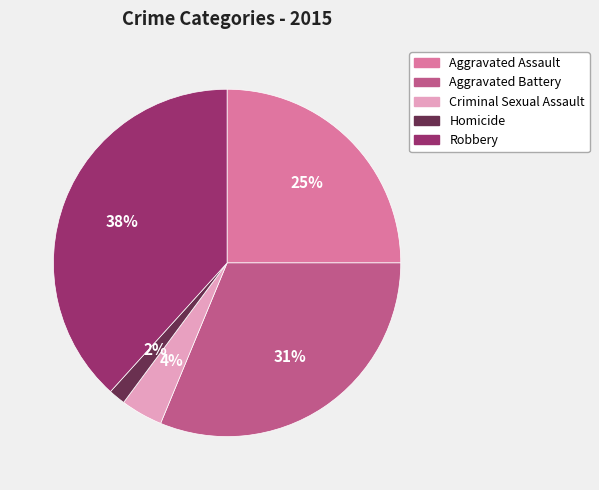

What is the smallest slice in the pie chart?

Homicide